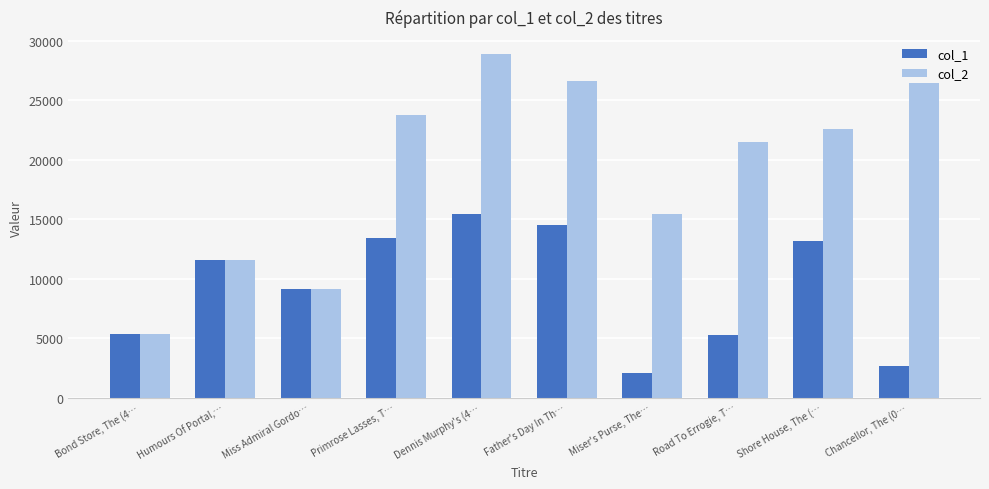

True or false: col_2 has a value of 11546 at Humours Of Portal,….

True